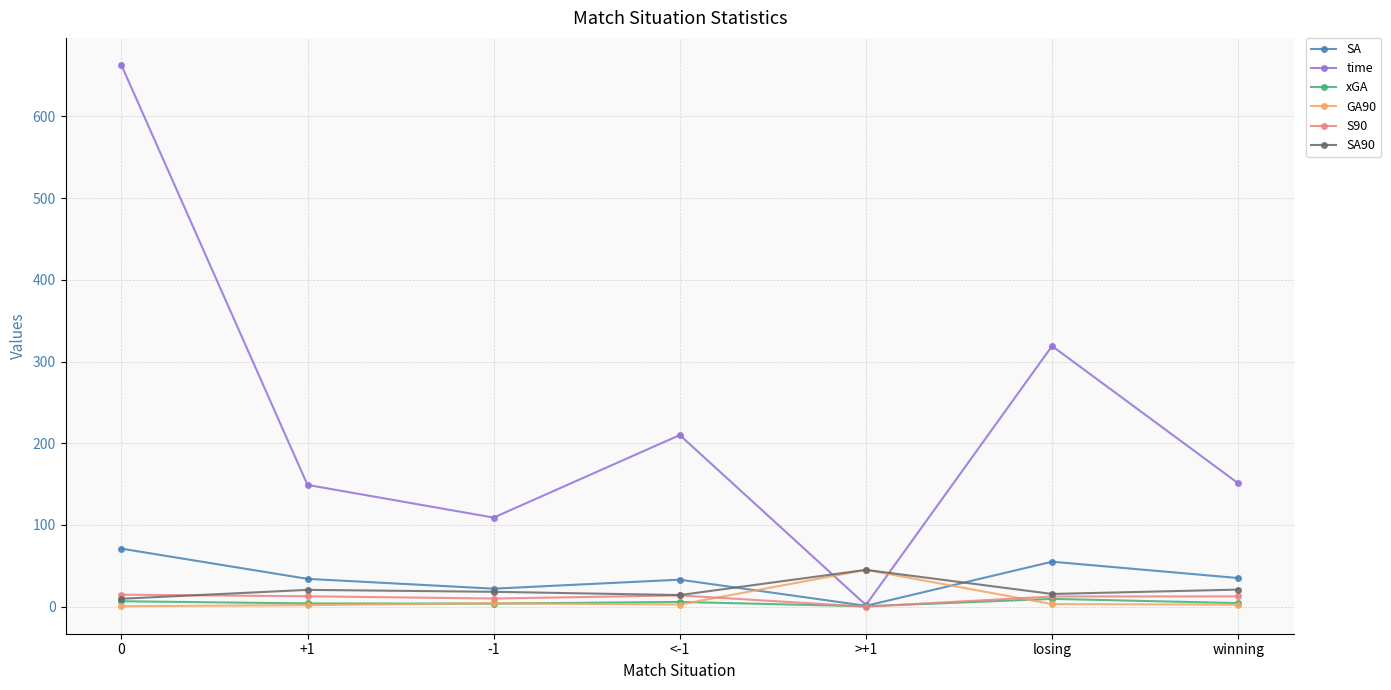

Is it true that SA equals 116.2 at 0?

False